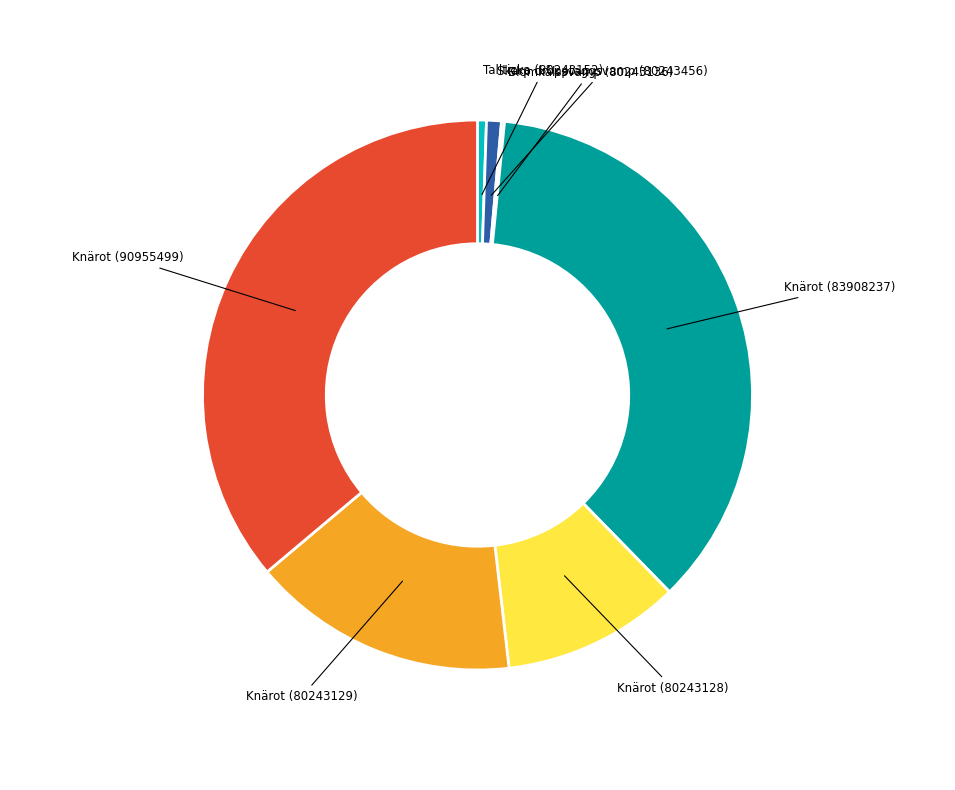

Is there any slice that represents more than half of the pie?

No